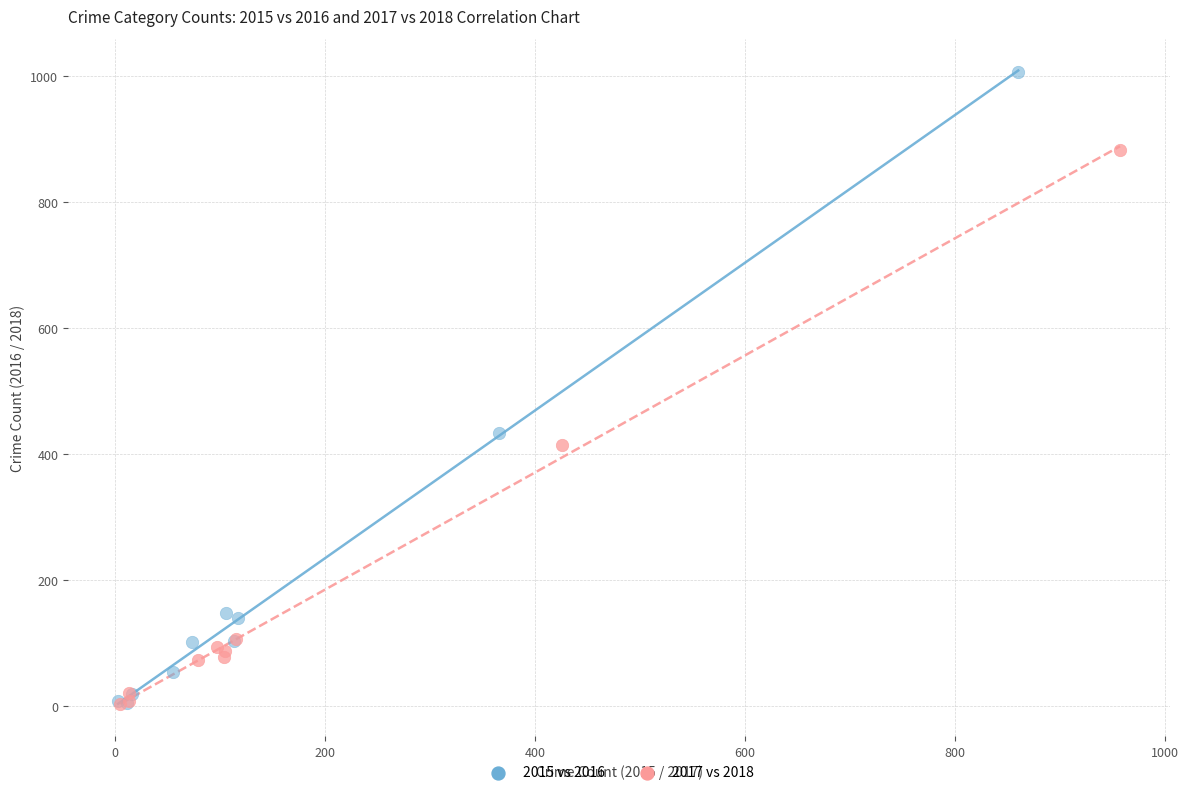

Which series reaches the maximum Y coordinate?

2015 vs 2016